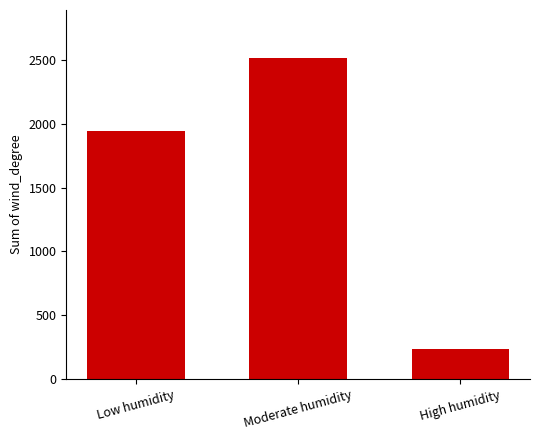

What is the value of the 1st bar from the left?

1946